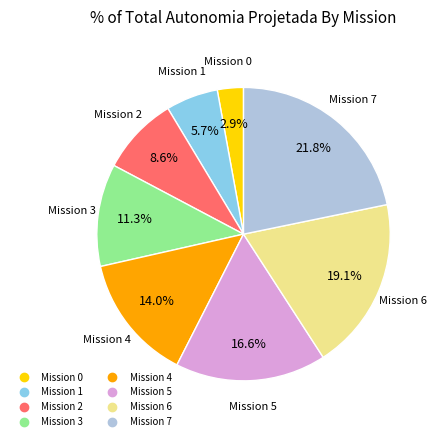

Is there a majority slice in this chart?

No